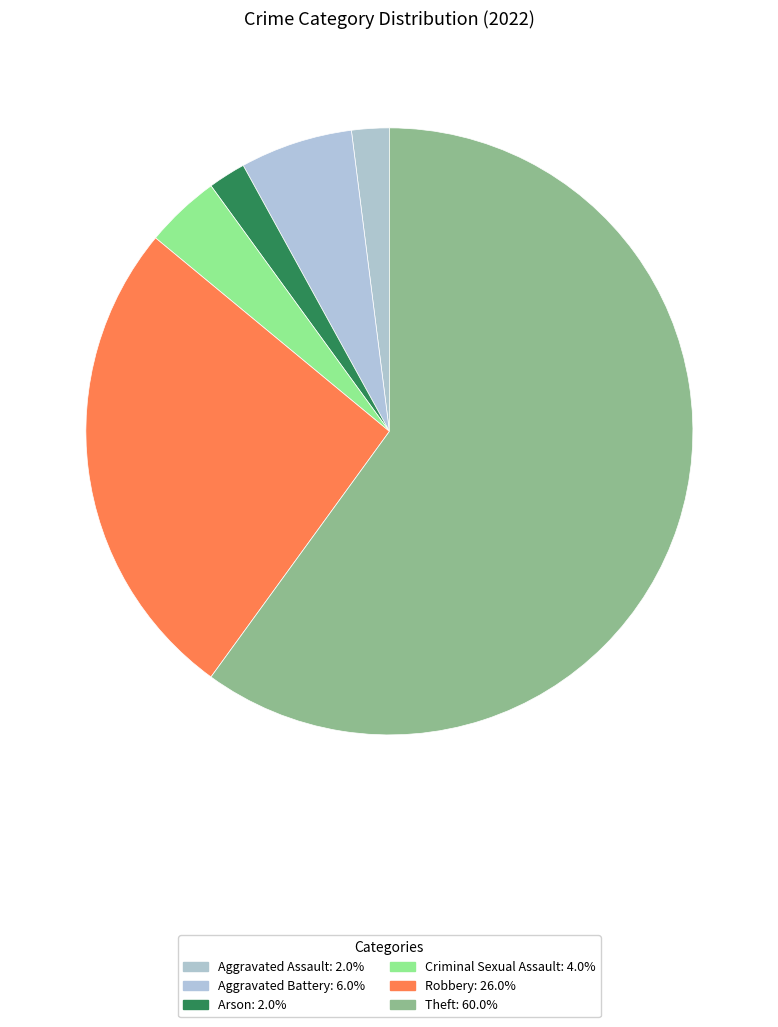

How many segments does this pie chart have?

6